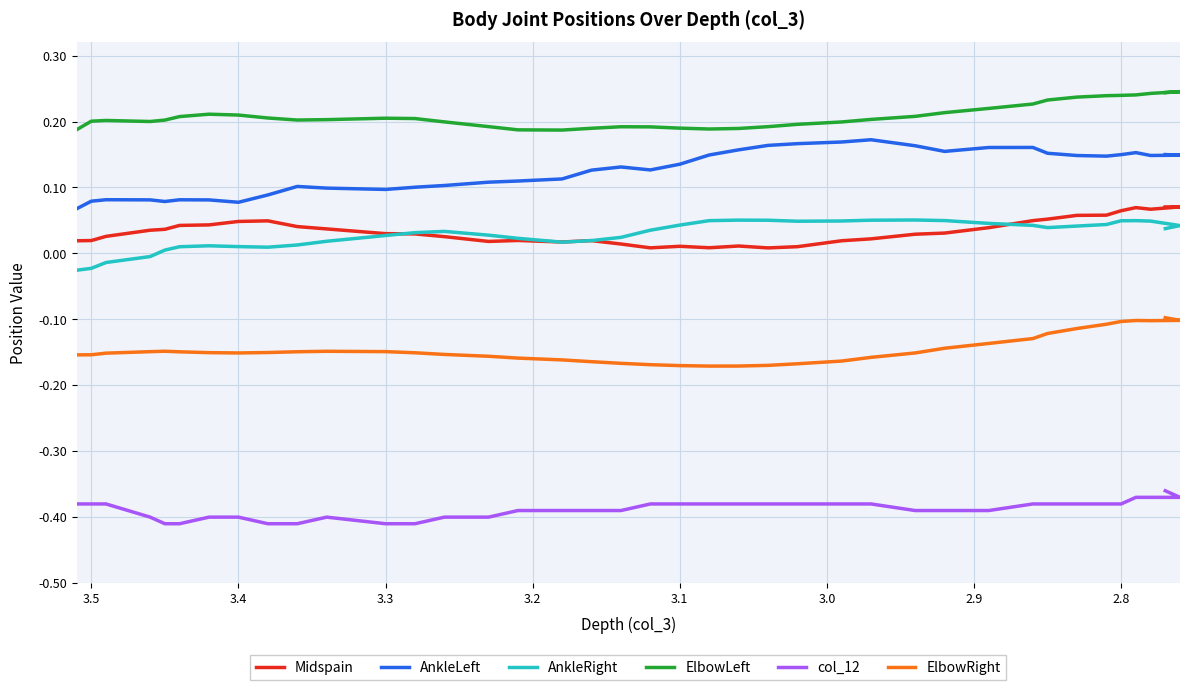

Which series has the widest spread of values?

AnkleLeft